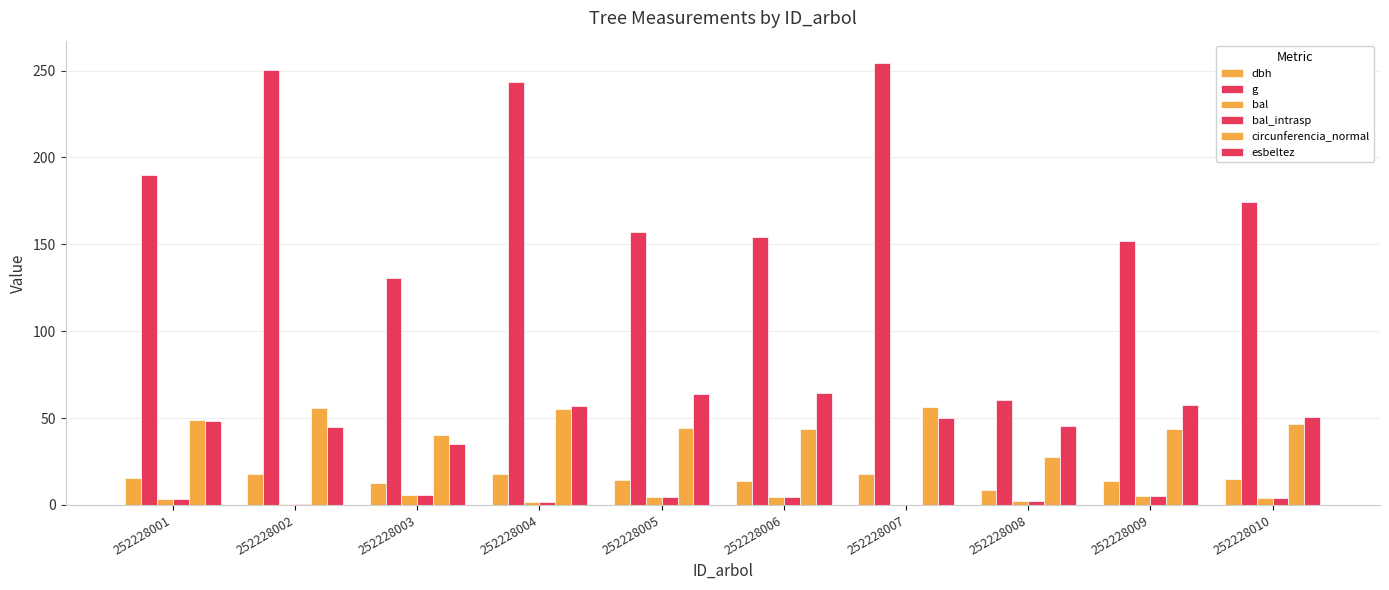

How many groups of bars are there?

10